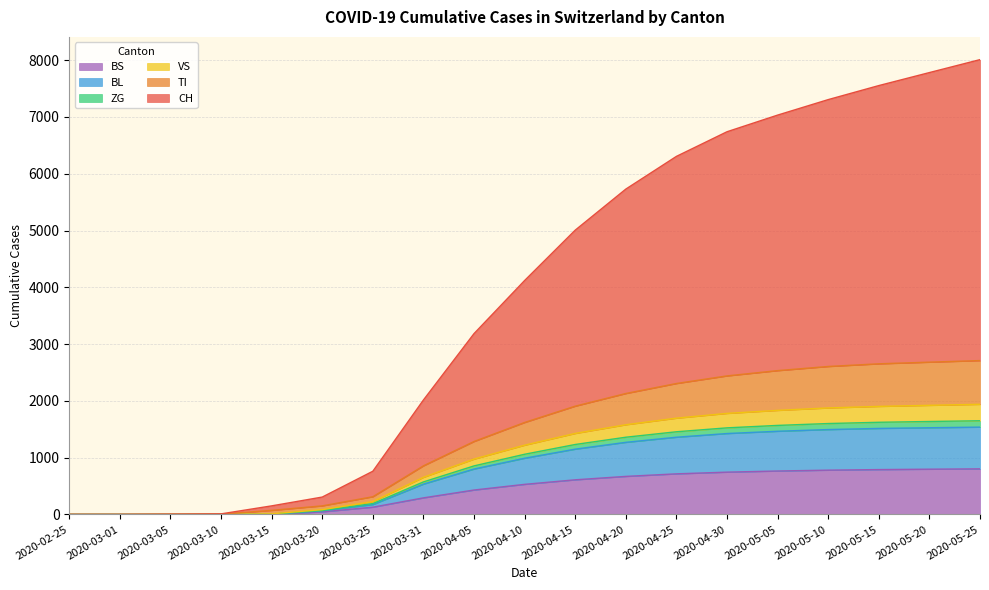

The value of BL at 2020-03-15 is 1. True or false?

False